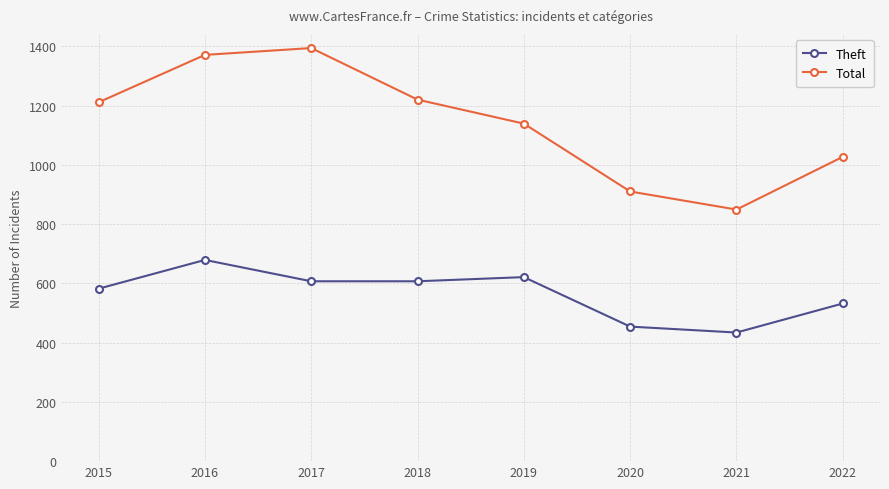

Count the number of data series in this chart.

2